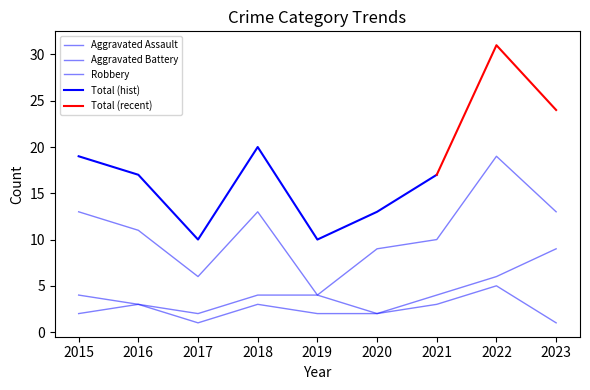

Reading left to right, list all the values displayed in this chart.

Aggravated Assault: 2015=2	2016=3	2017=1	2018=3	2019=2	2020=2	2021=3	2022=5	2023=1
Aggravated Battery: 2015=4	2016=3	2017=2	2018=4	2019=4	2020=2	2021=4	2022=6	2023=9
Robbery: 2015=13	2016=11	2017=6	2018=13	2019=4	2020=9	2021=10	2022=19	2023=13